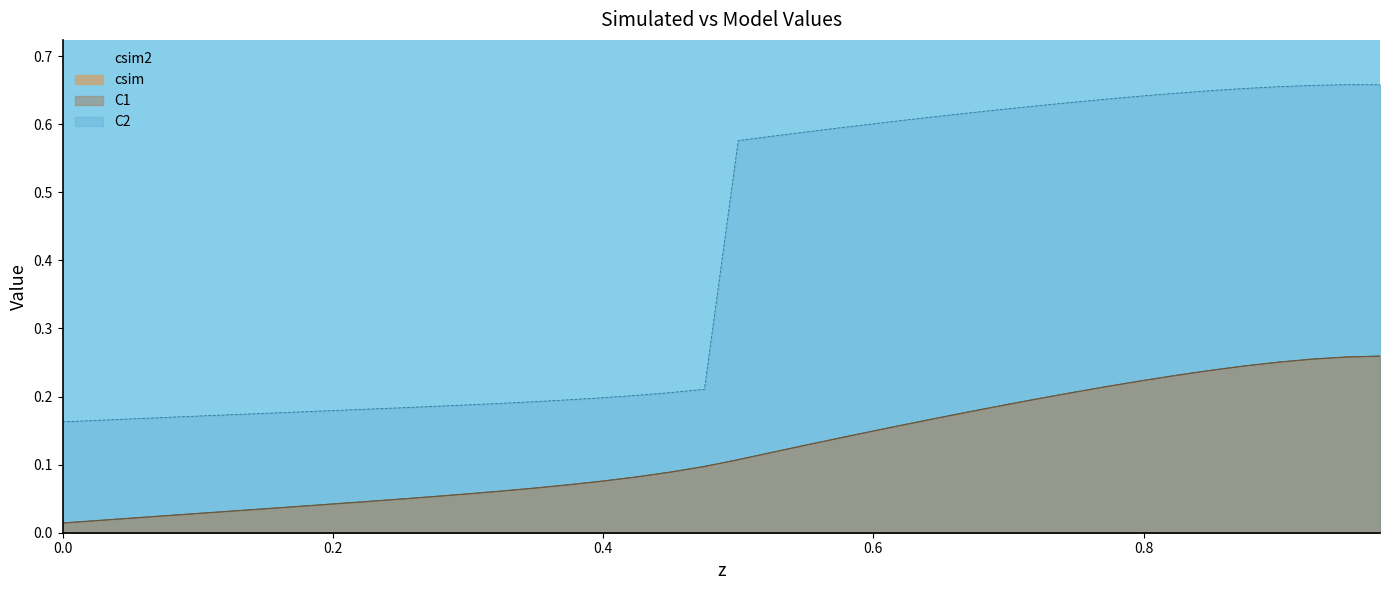

Is it true that csim2 equals 0.2 at 22?

False